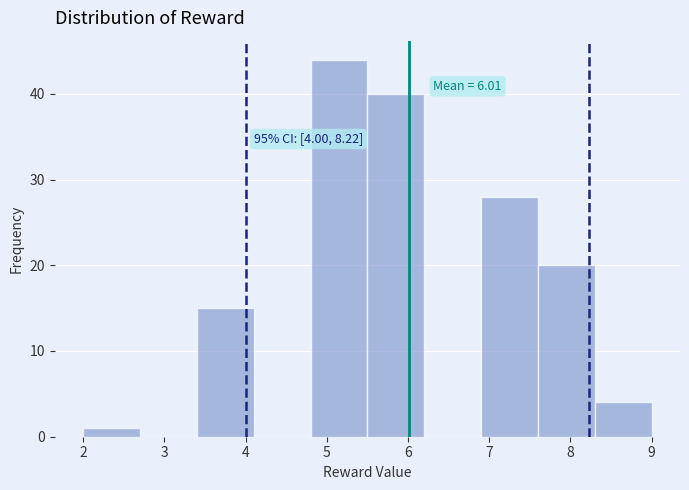

Over which range of the x-axis is the bar tallest?

4.8 to 5.5